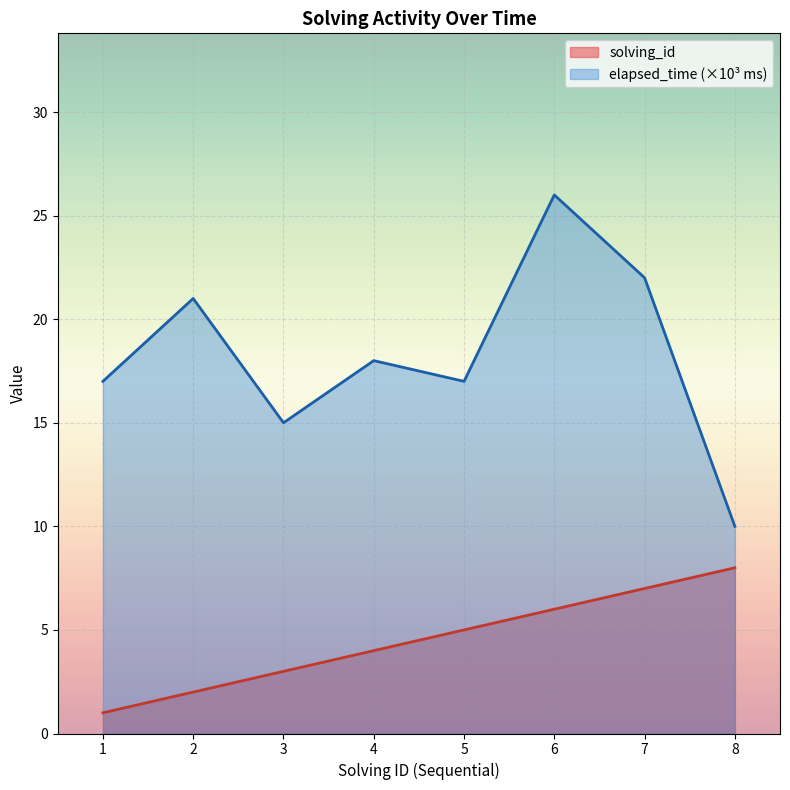

List the series in order of their peak value, highest first.

elapsed_time (×10³ ms), solving_id